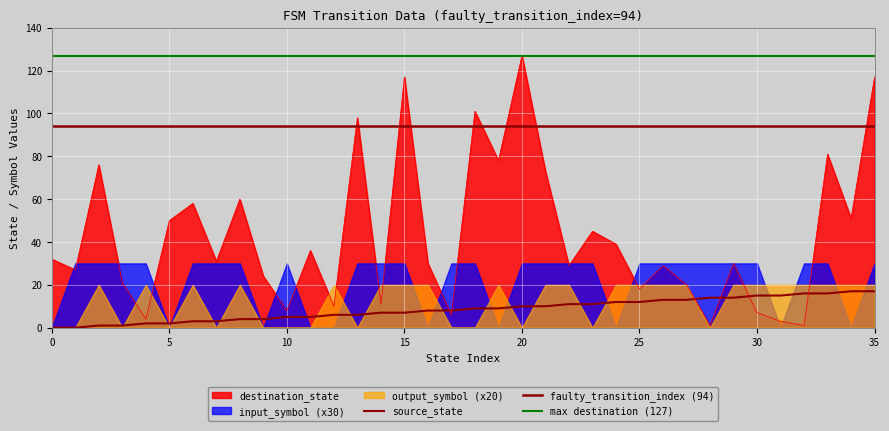

What is the value of the destination_state point at the 12th from the left?

36